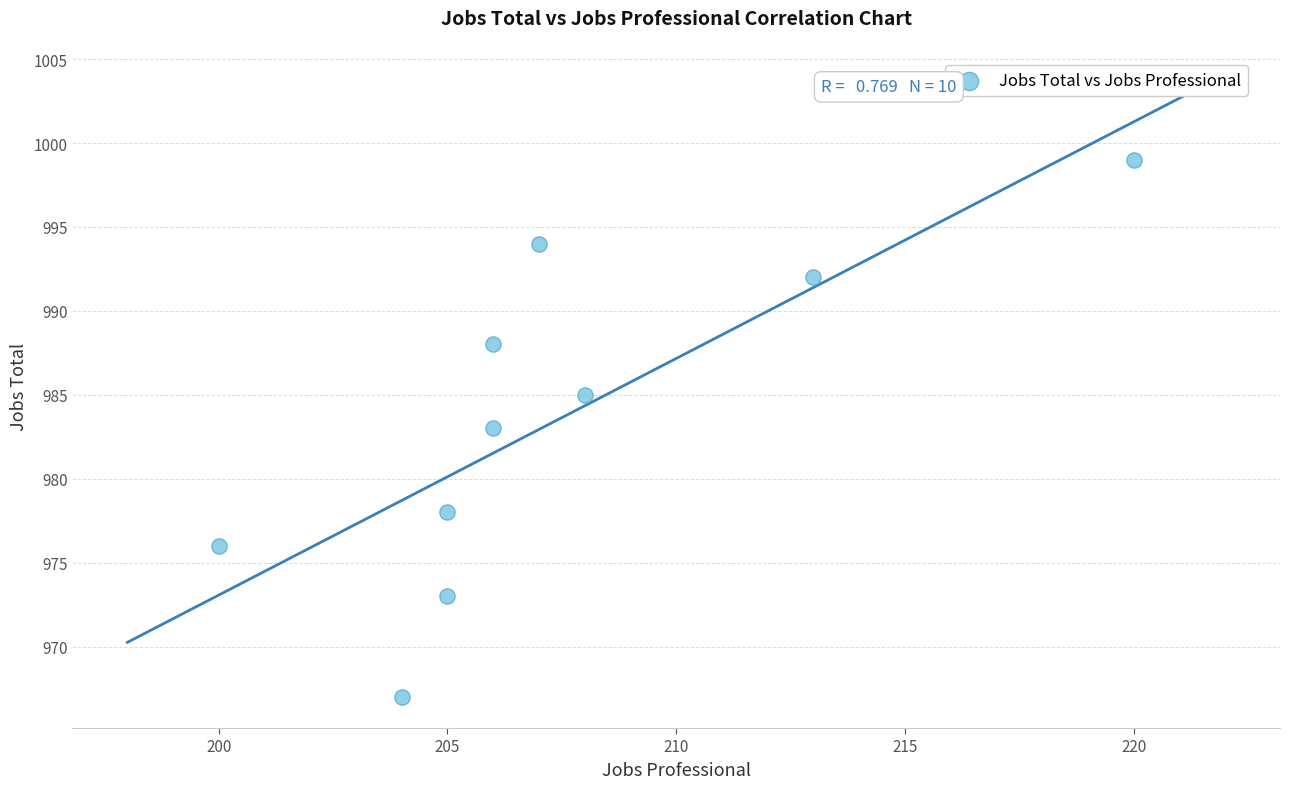

What is the average Y value?

984